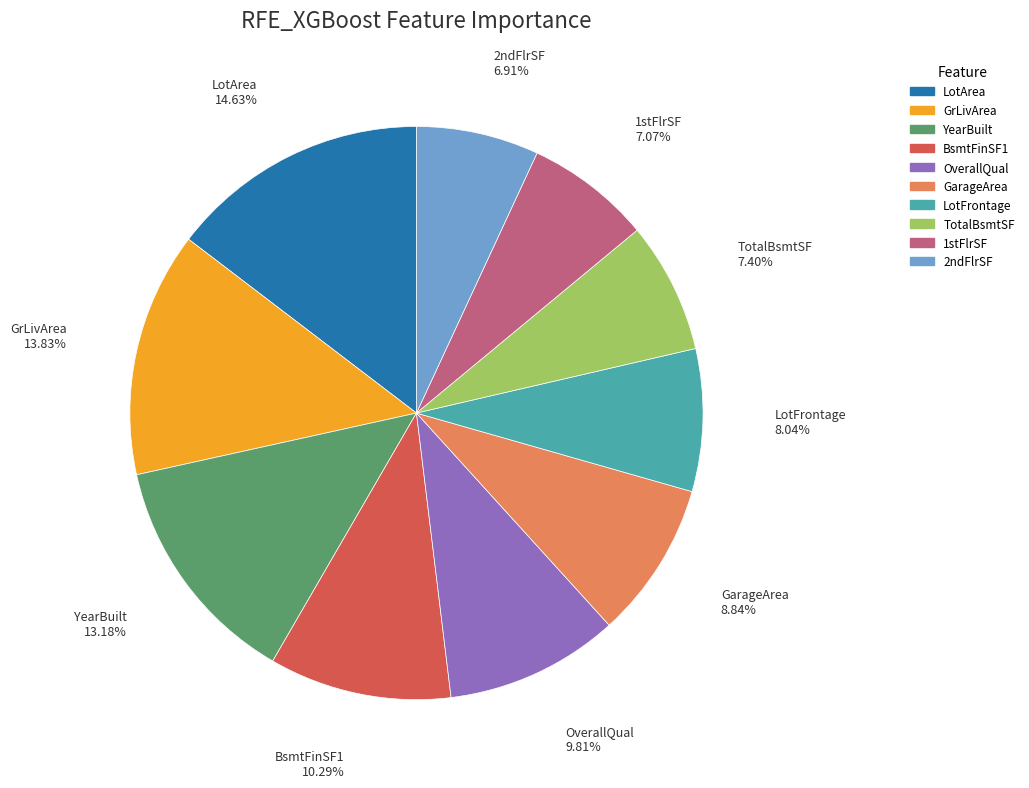

To the nearest percent, what is the difference between the LotFrontage and 1stFlrSF slice percentages?

1%